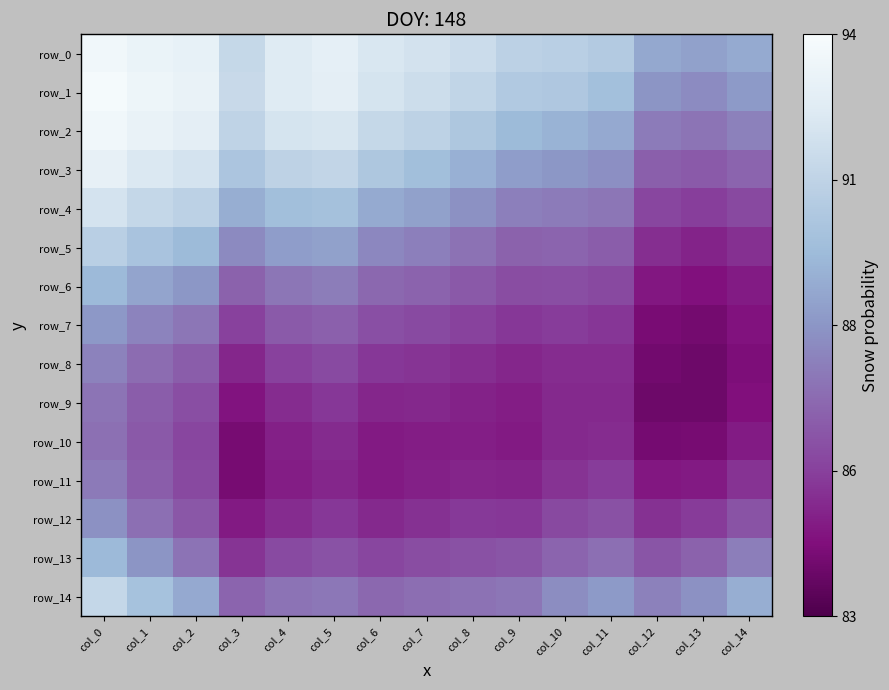

What is the smallest value displayed?

0.8